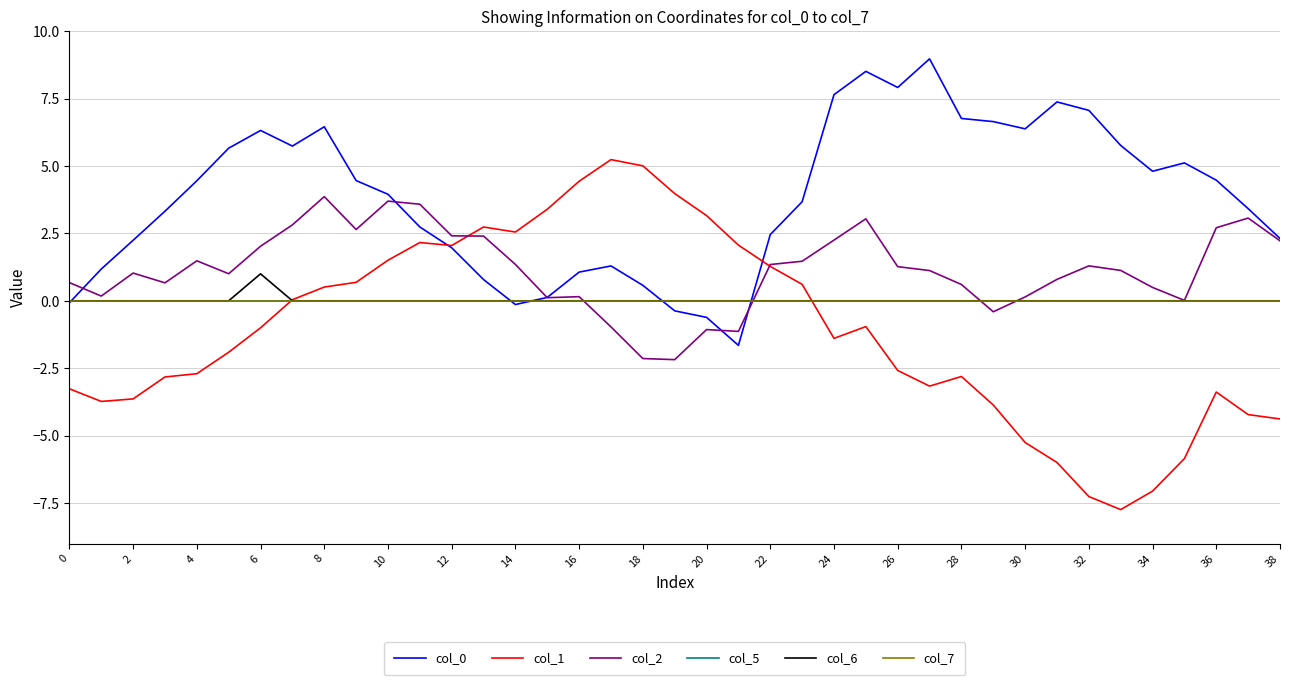

Does the chart have visible grid lines?

Yes